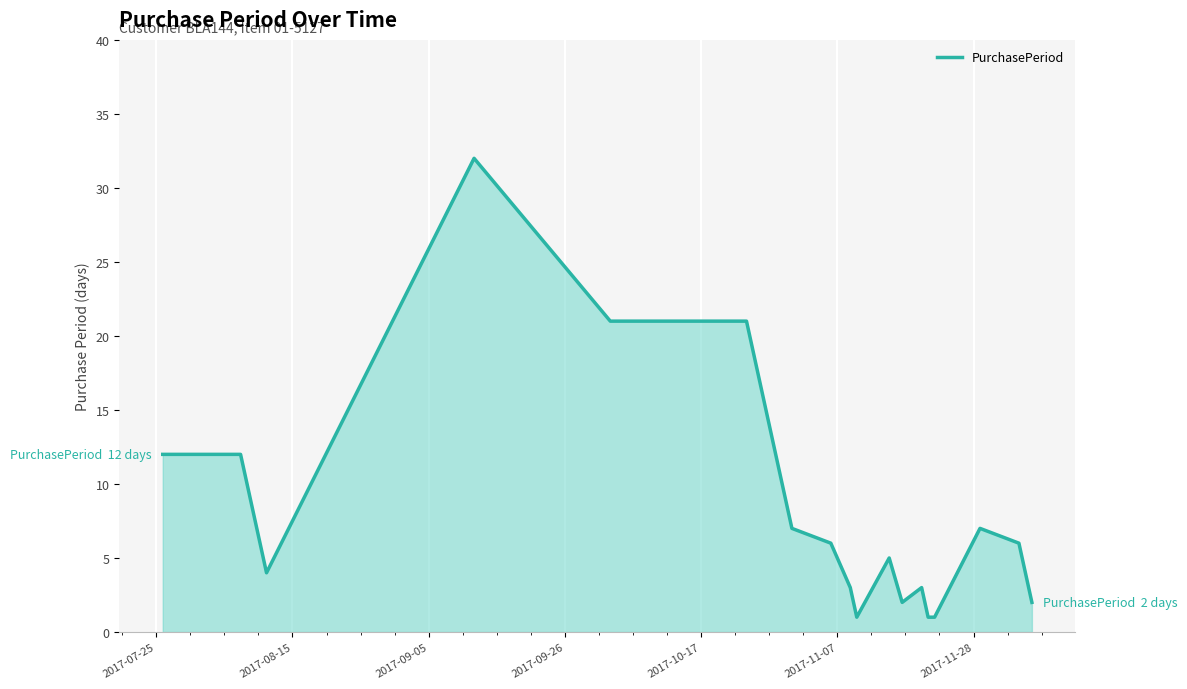

What is the difference between the maximum and minimum values?

31